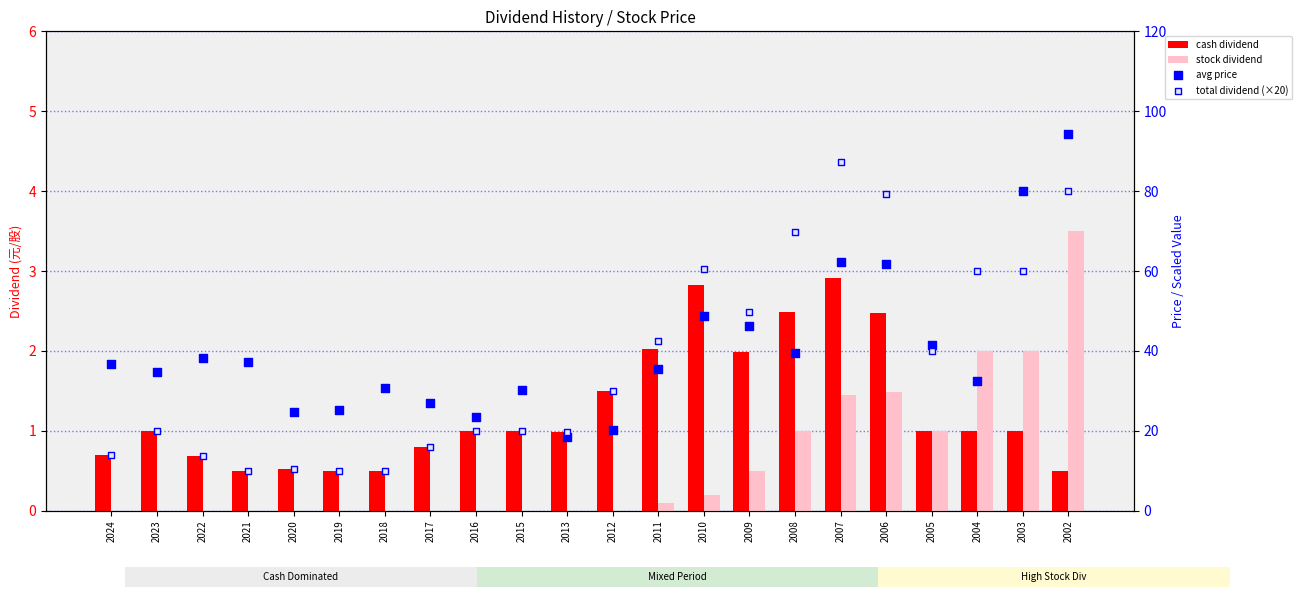

Is the value of stock dividend at 2022 greater than the value of avg price at 2005?

No